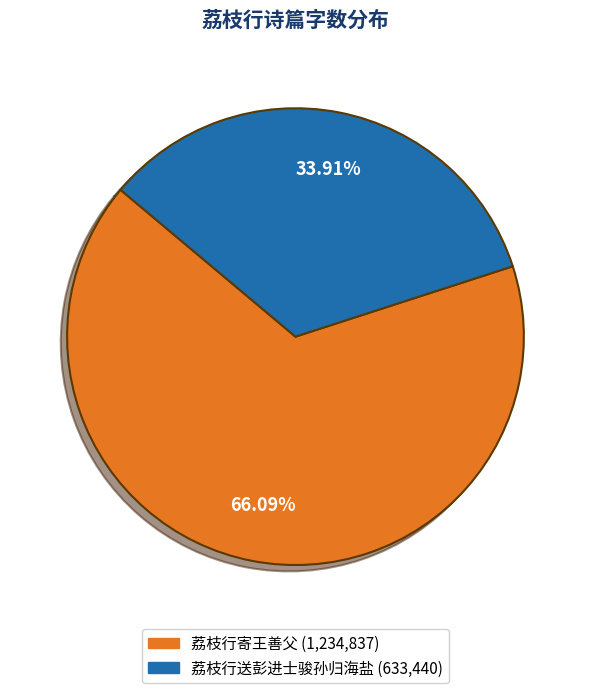

What is the ratio of the value at 荔枝行寄王善父 to the value at 荔枝行送彭进士骏孙归海盐?

1.9